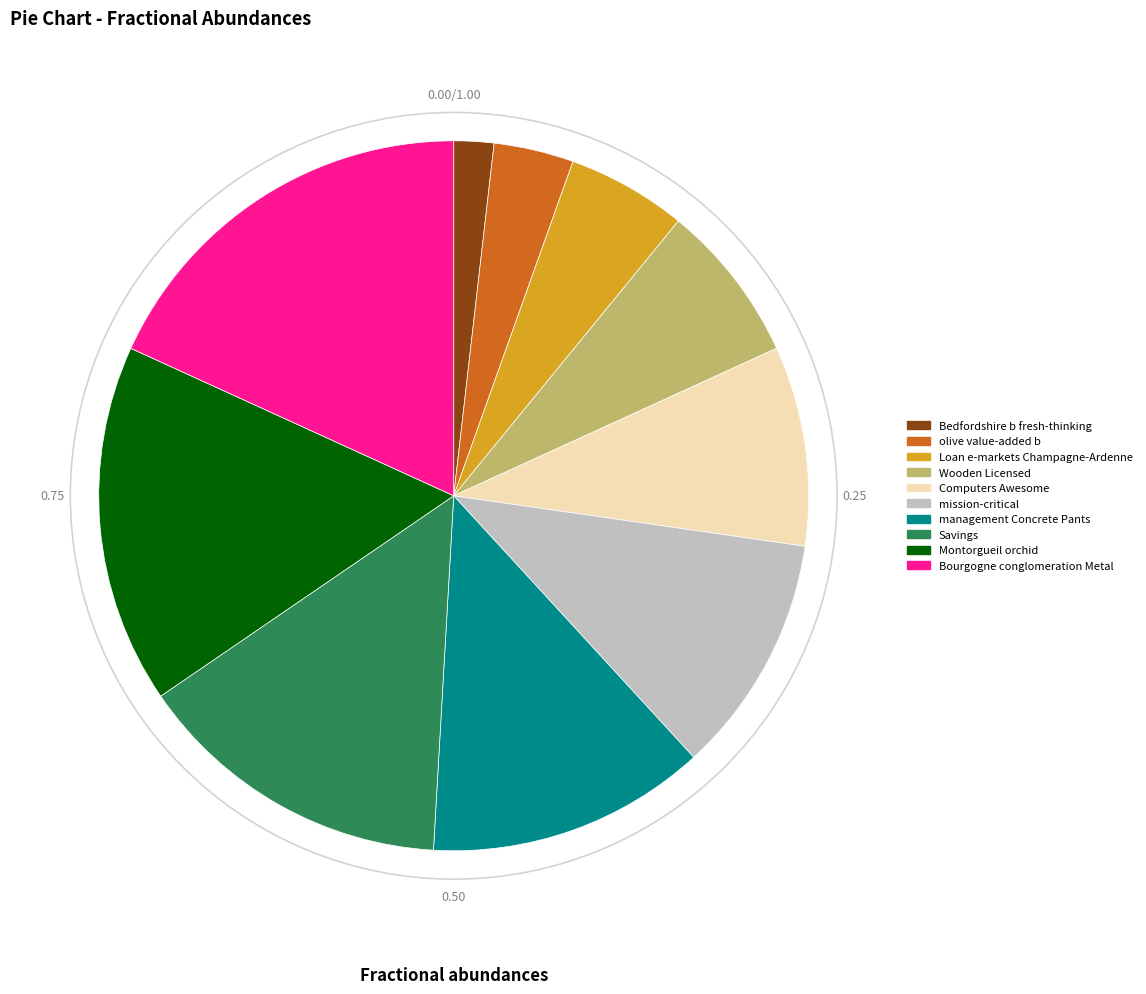

Approximately how many times larger is the value at management Concrete Pants compared to Bourgogne conglomeration Metal?

0.7